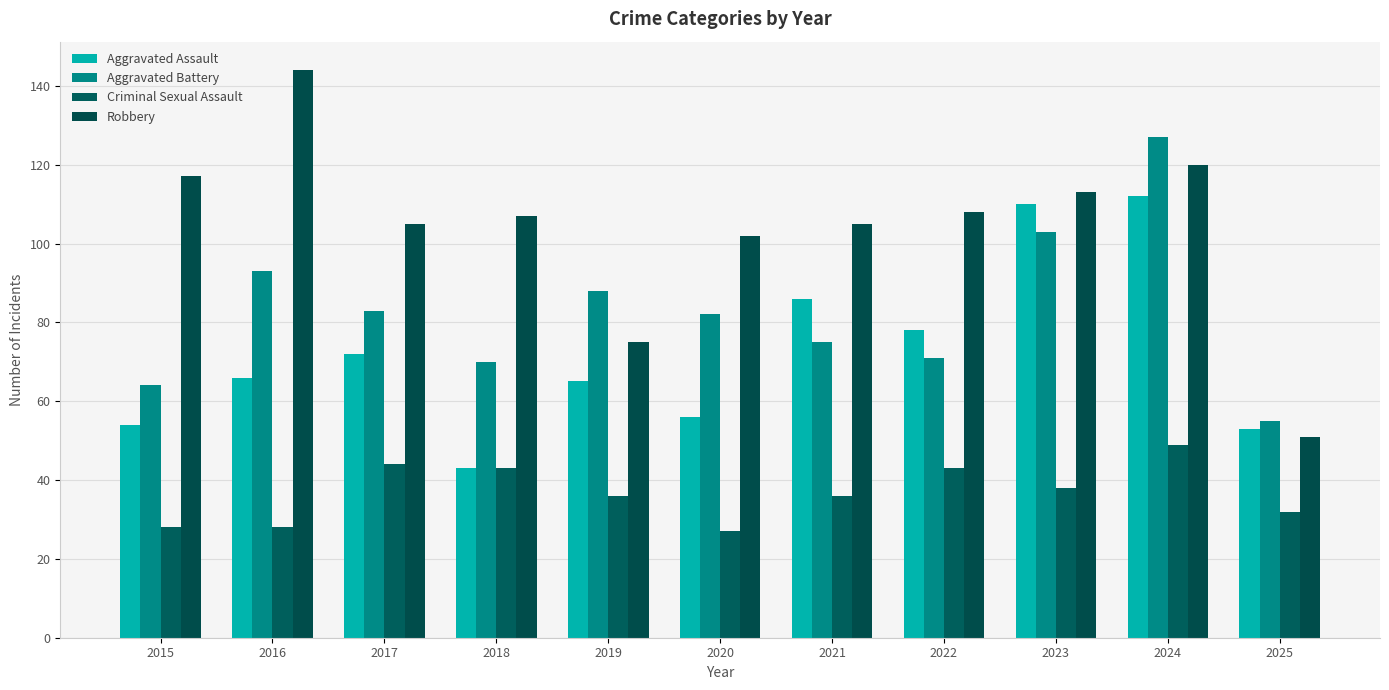

At which label does Aggravated Assault reach its minimum?

2018